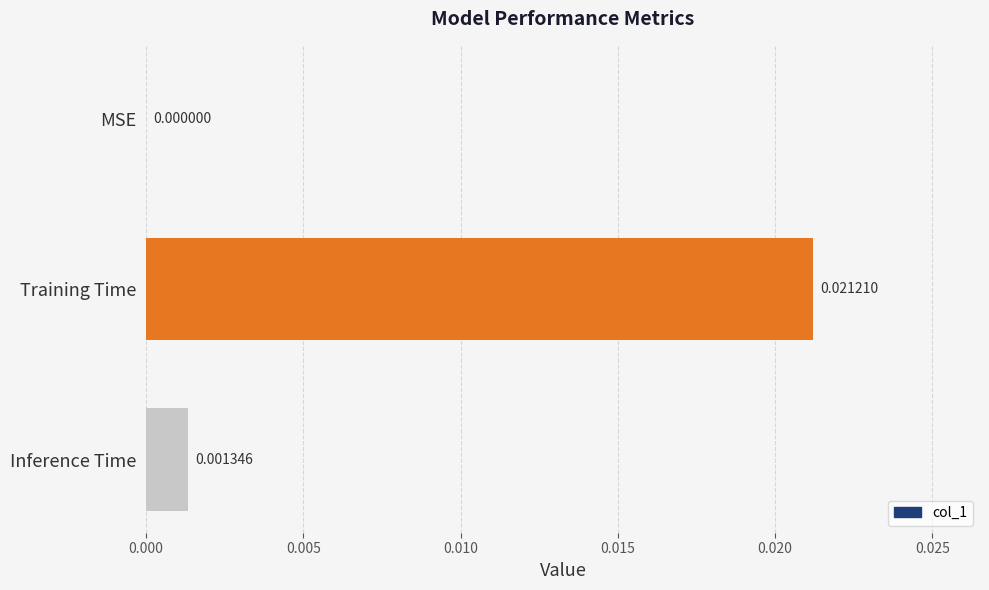

Between Training Time and MSE, which is larger?

Training Time